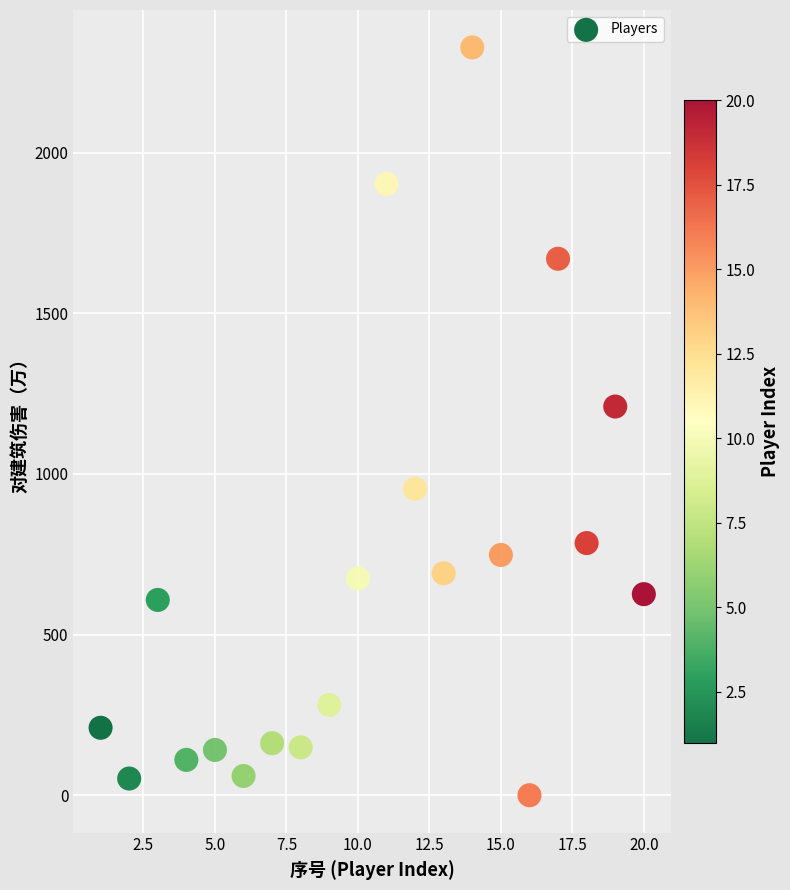

What Y value in the scatter plot is closest to 1164?

1210